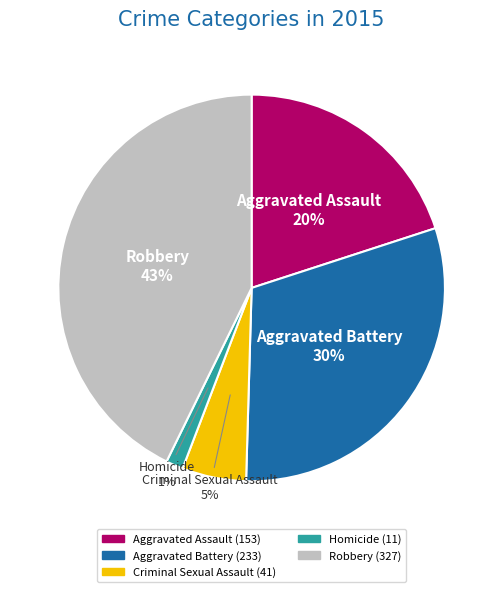

Combined, do Homicide and Robbery account for over 50%?

No